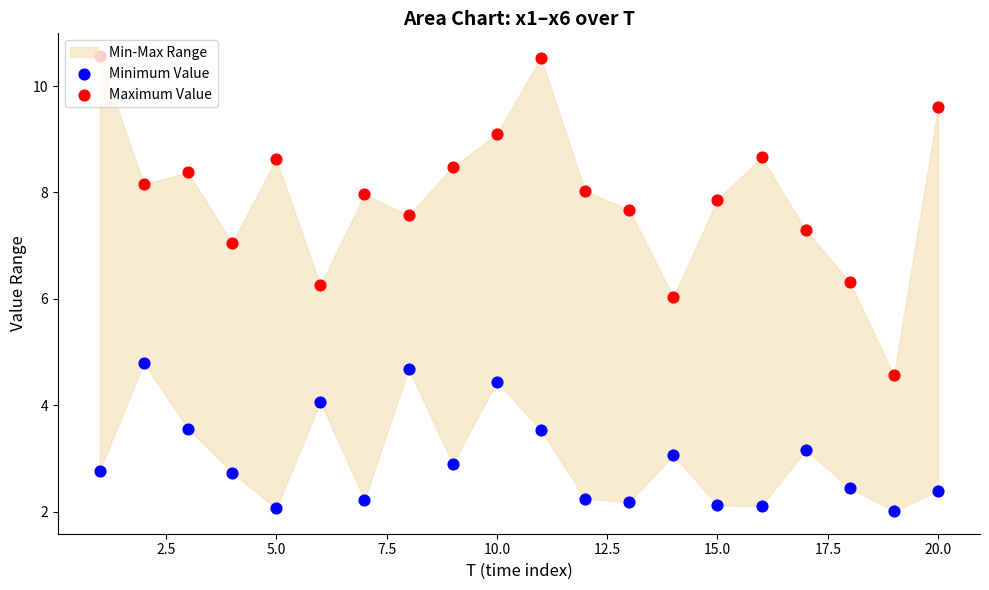

Is the value of Maximum Value at 10 greater than the value of Minimum Value at 13?

Yes